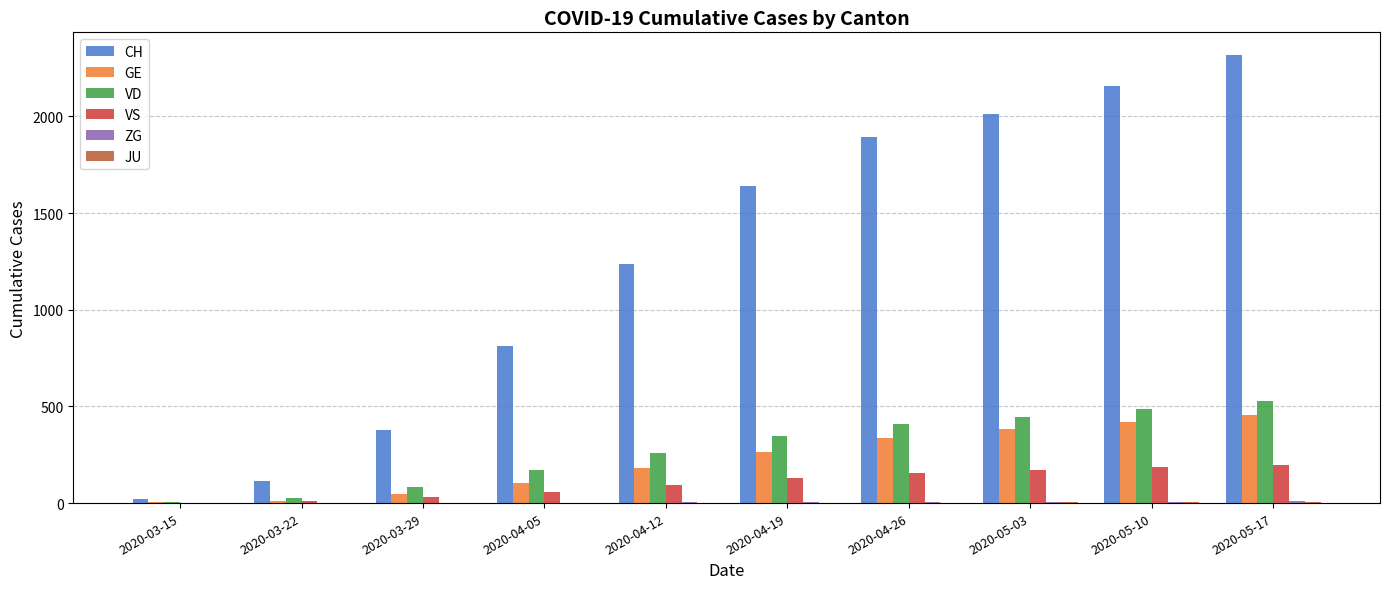

What is the highest value of the VS series?

199